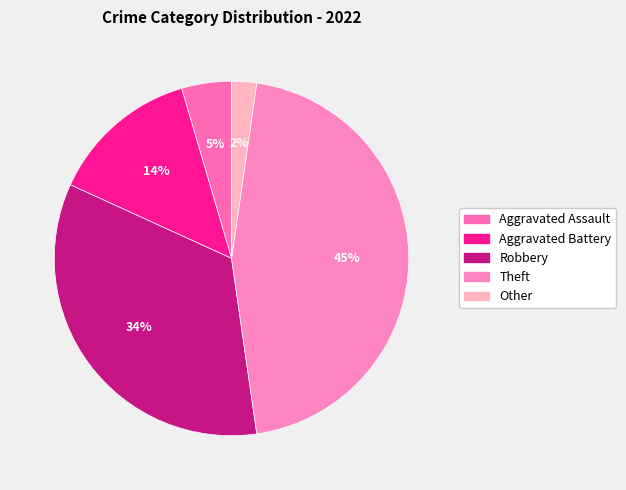

Rank the categories by value from highest to lowest.

Theft, Robbery, Aggravated Battery, Aggravated Assault, Other